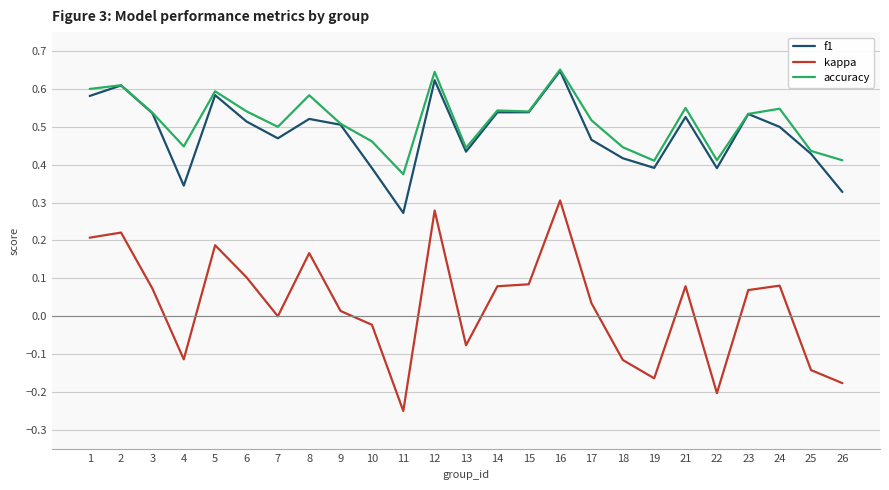

How many series are shown in this chart?

3